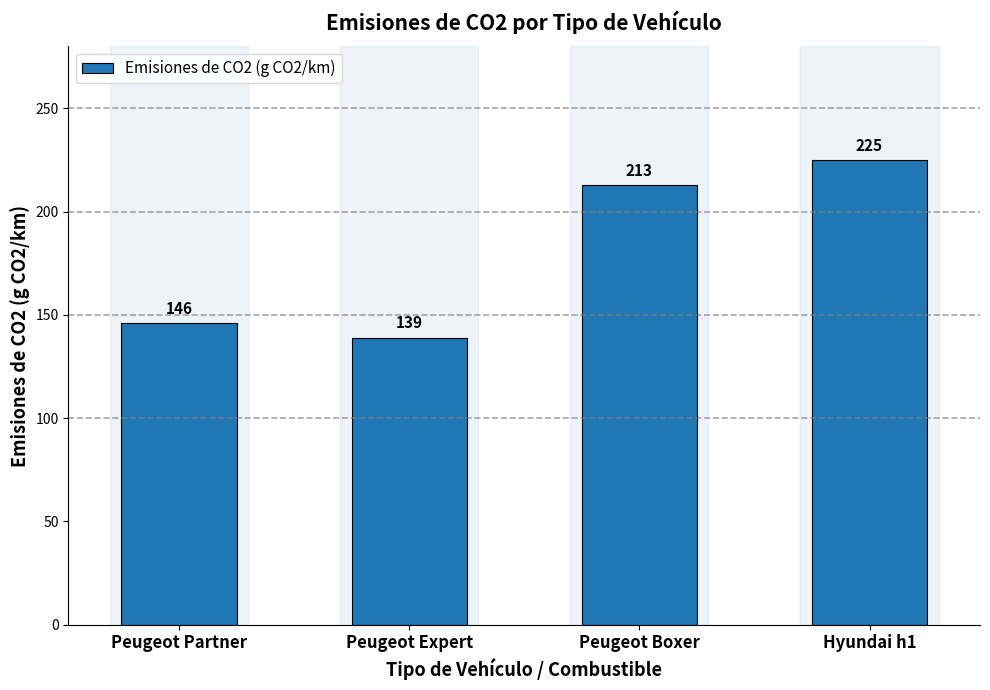

What is the sum of the values at Peugeot Boxer and Peugeot Expert?

352